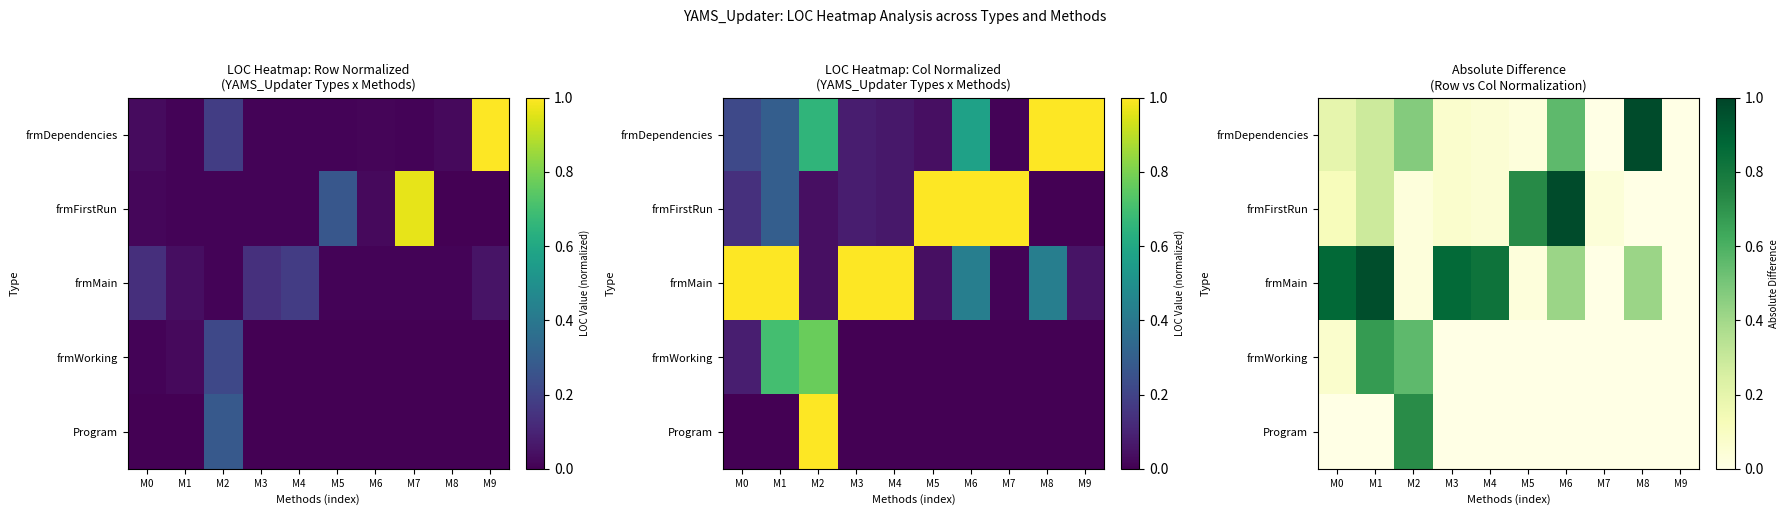

Rank the categories by Program value from highest to lowest.

M2, M0, M1, M3, M4, M5, M6, M7, M8, M9